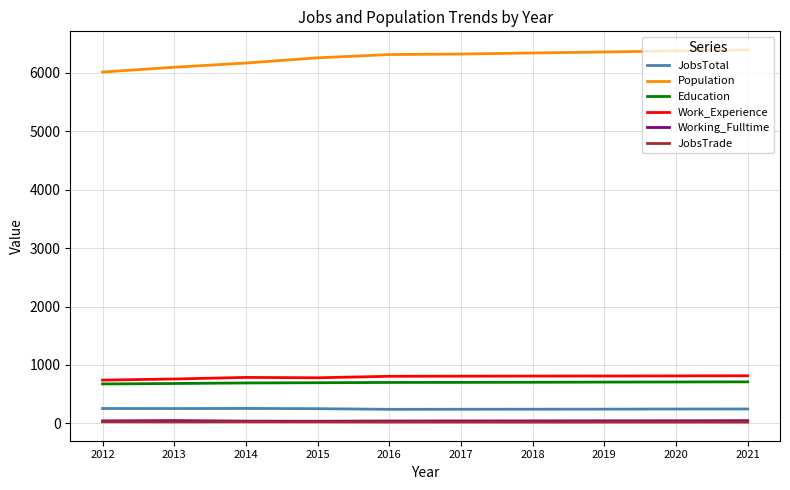

True or false: Population and Working_Fulltime cross at least once.

False